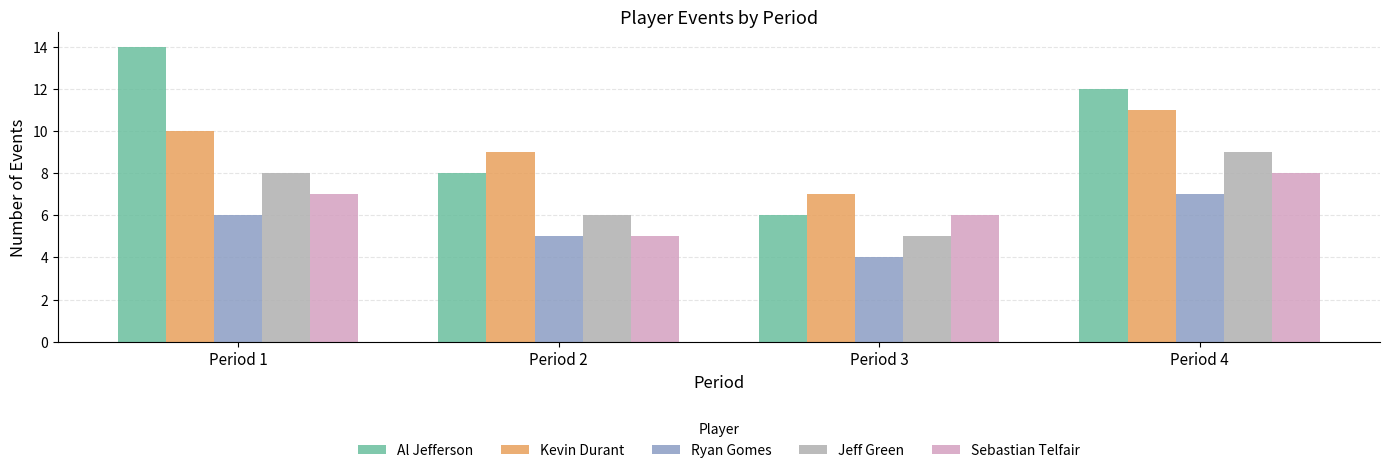

What is the total value across all series at Period 1?

45